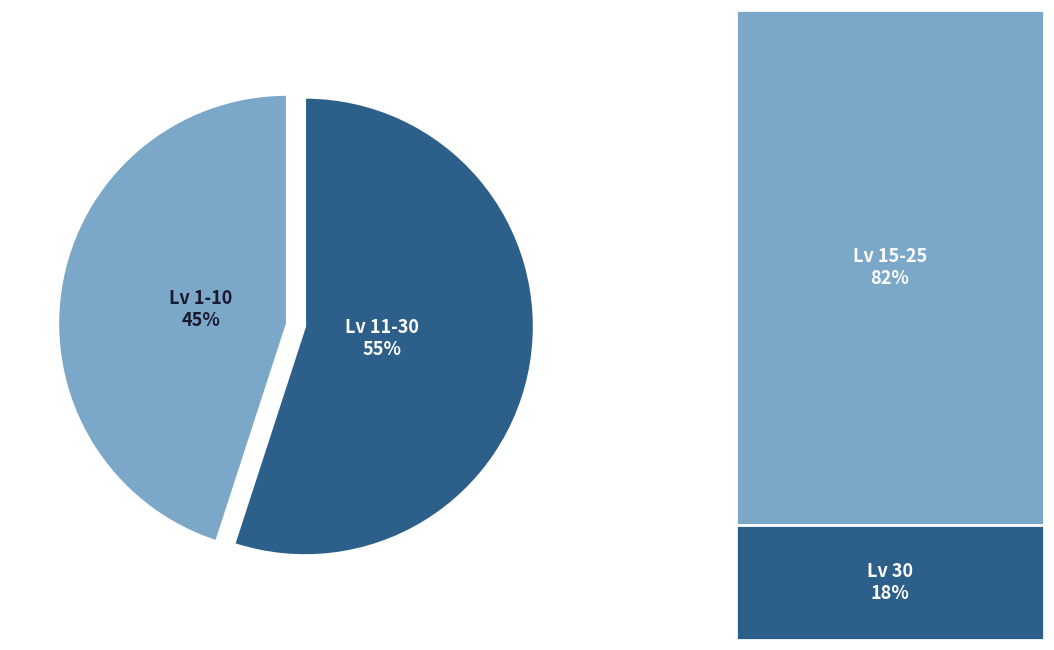

Which category has the smallest portion of the pie?

Lv 1-10 45%